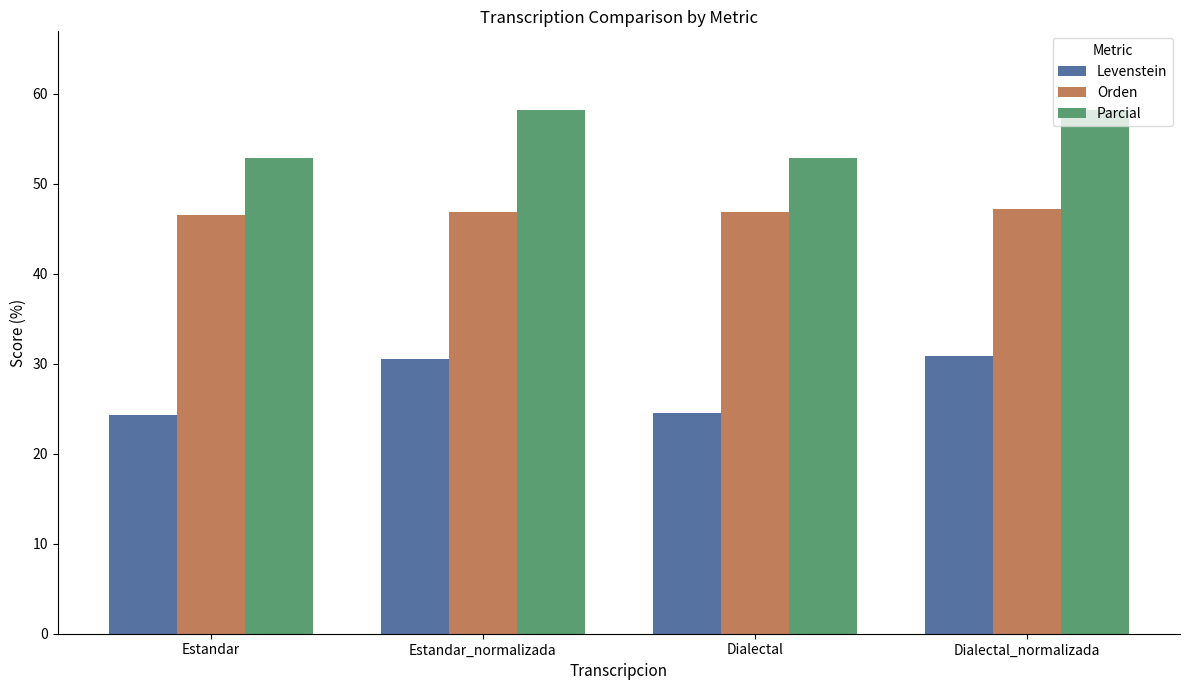

What is the spread (max minus min) of values at Dialectal?

28.3